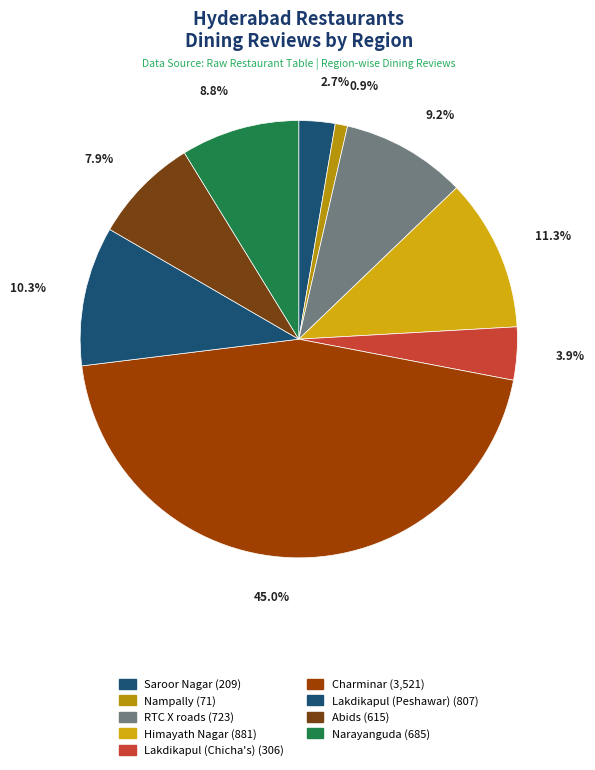

Count the number of slices in the pie.

9